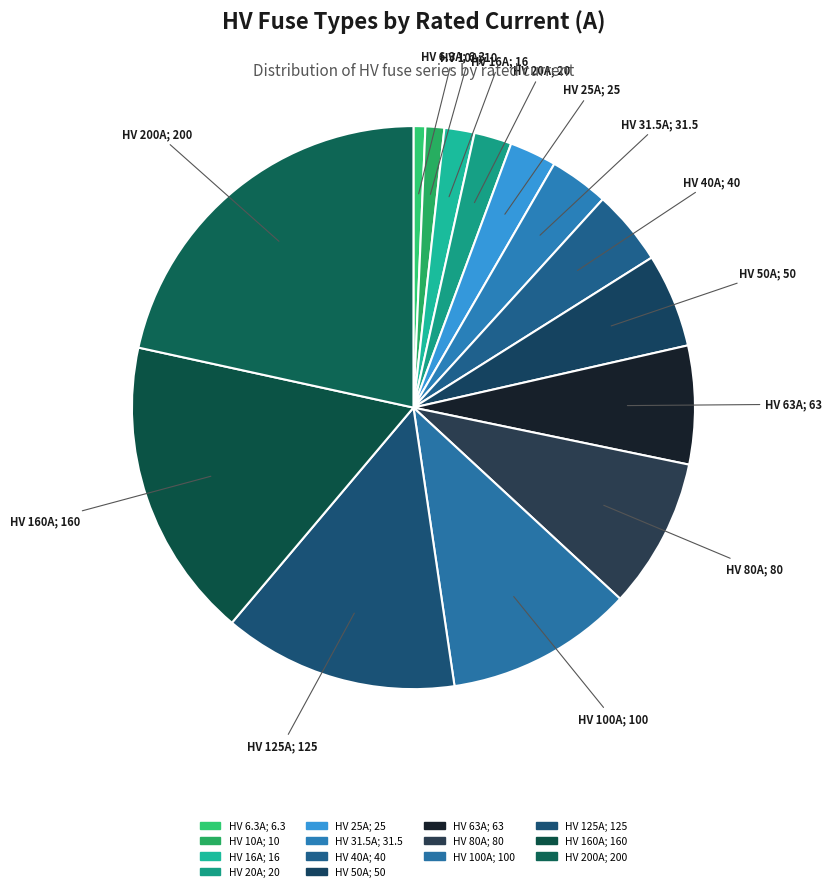

Approximately how many times larger is the value at HV 25A compared to HV 80A?

0.3